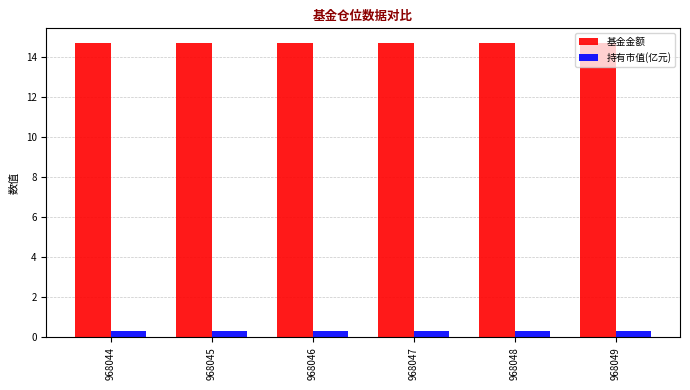

What is the value of the 基金金额 bar at the 2nd from the left?

14.7